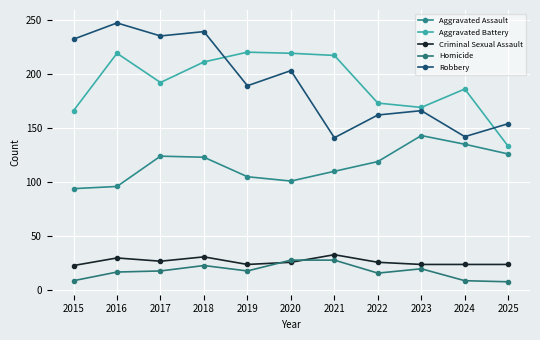

The value of Homicide at 2017 is 27. True or false?

False